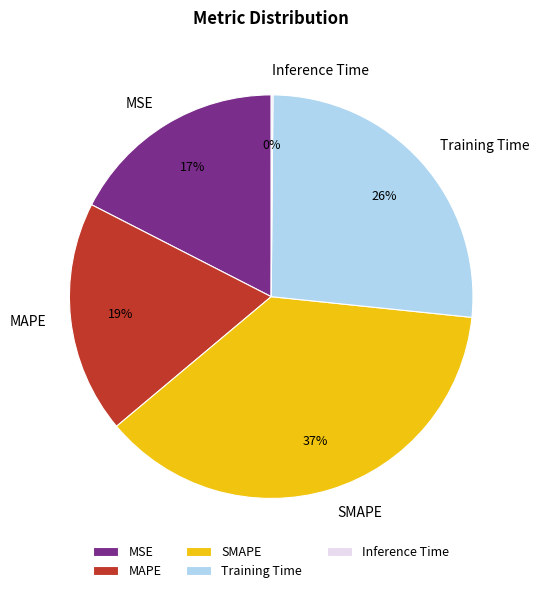

Does MAPE account for over 50% of the chart?

No